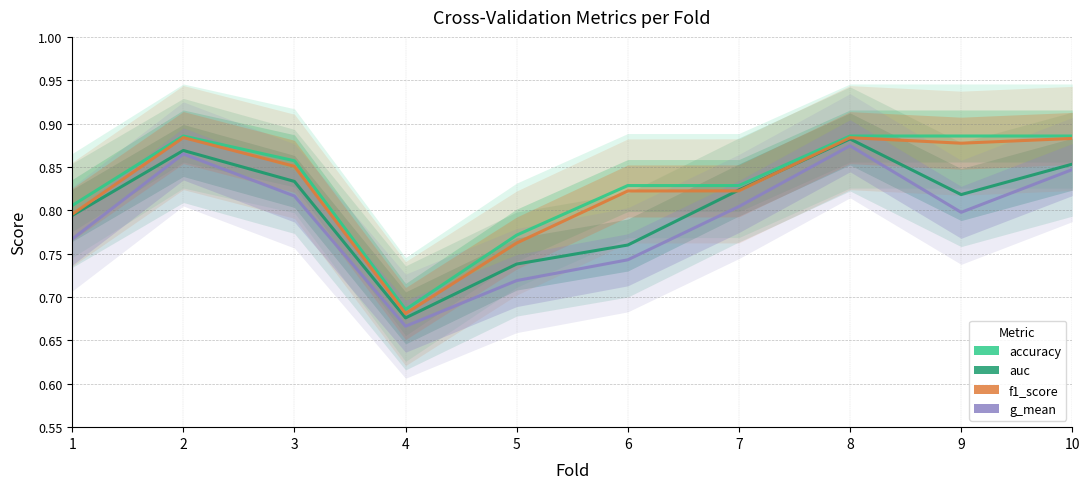

True or false: auc and accuracy cross at least once.

False